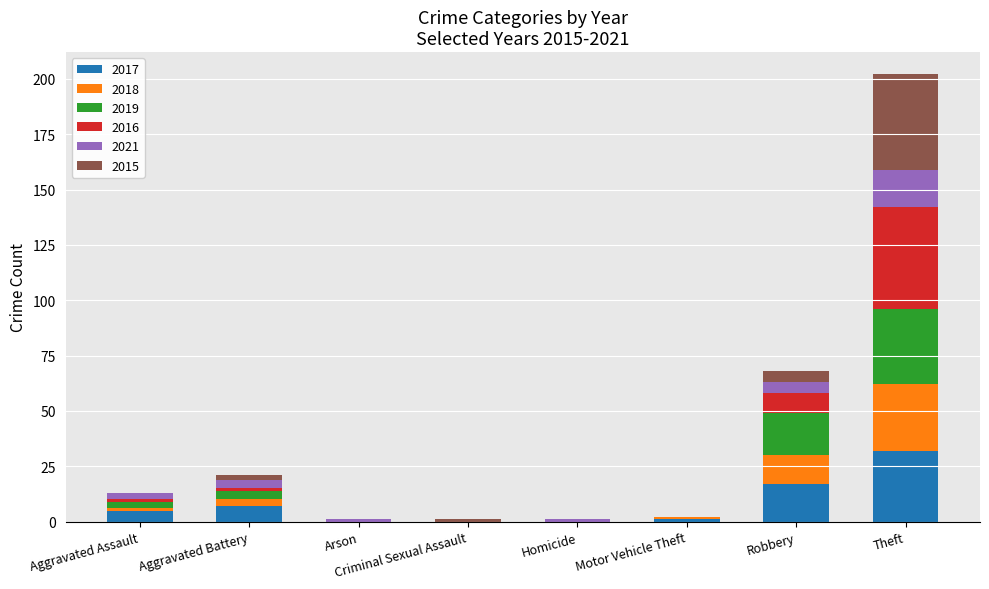

At which category is the sum across all series the highest?

Theft